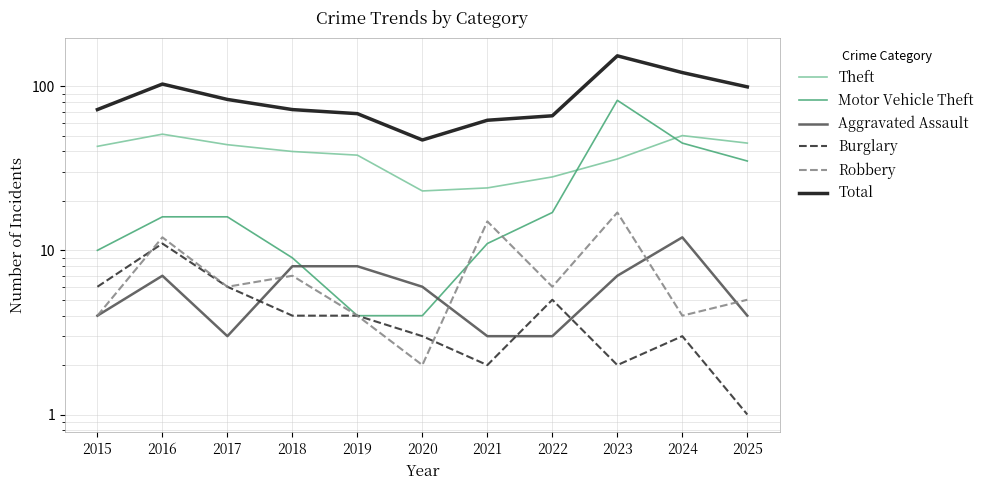

True or false: Aggravated Assault has a value of 1 at 2022.

False